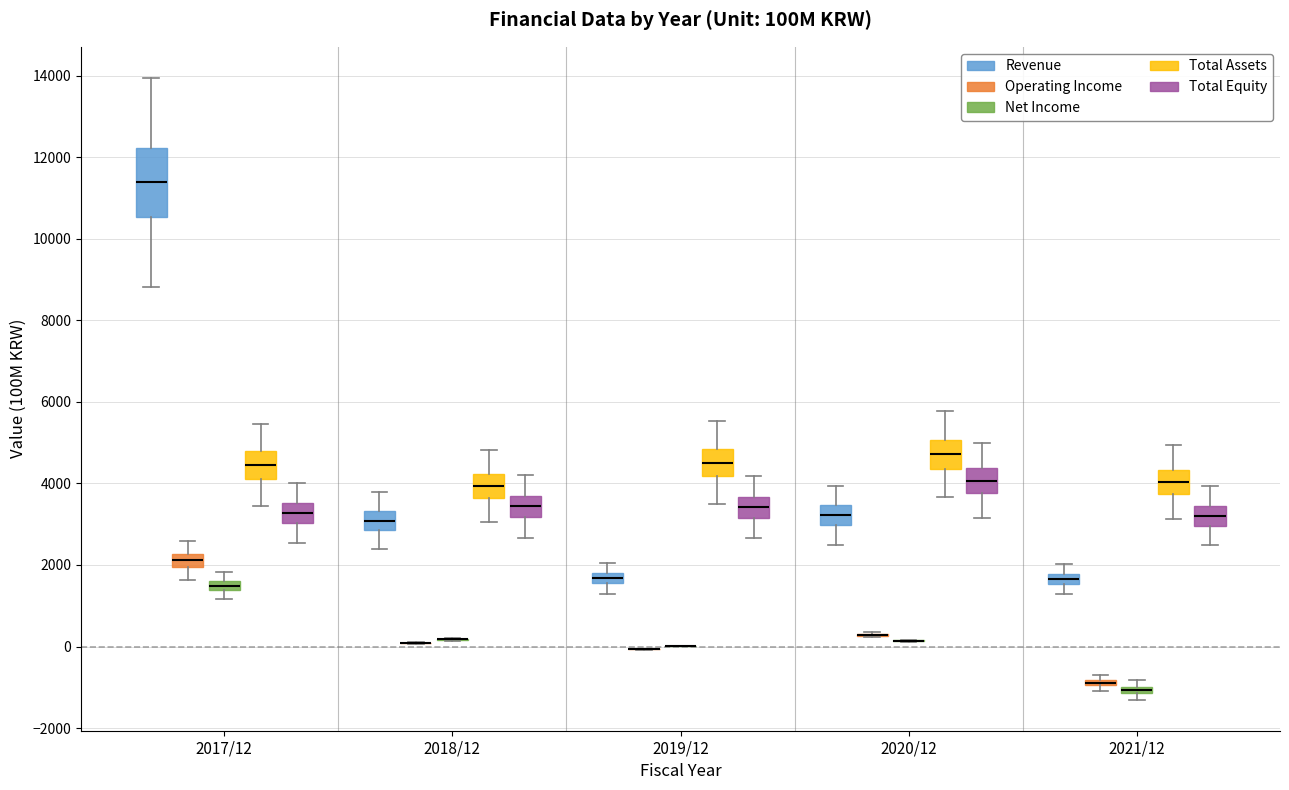

Comparing the boxes themselves (not the whiskers), which one is the tallest?

2017/12 (Revenue)